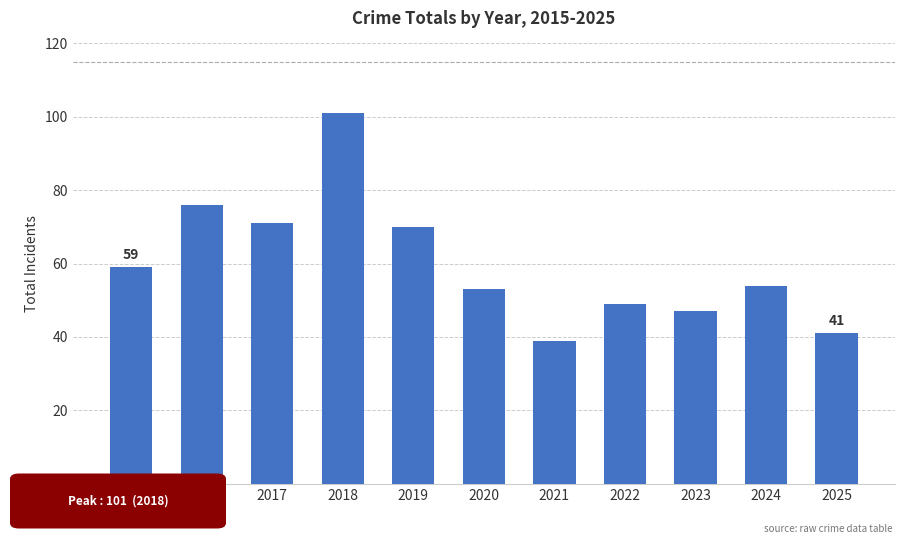

What is the value of the 8th bar from the left?

49